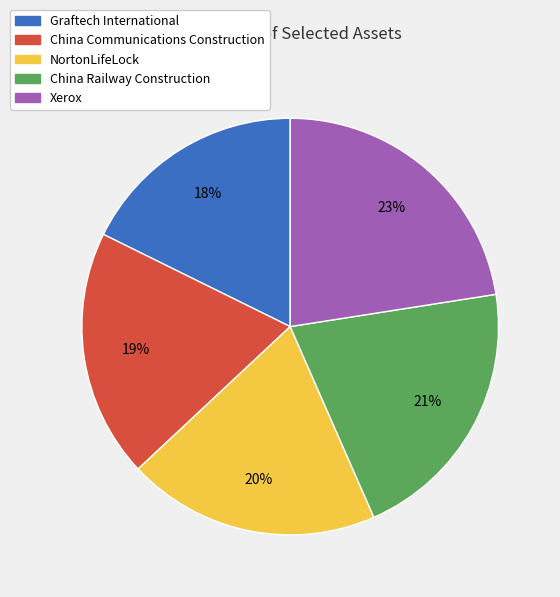

To the nearest percent, what is the average slice percentage?

20%